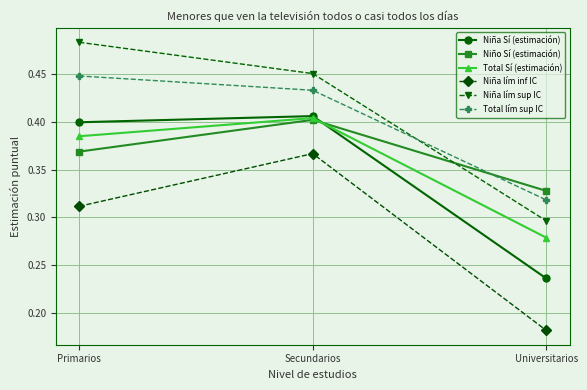

Is it true that Total Sí (estimación) equals 0.4 at Secundarios?

True